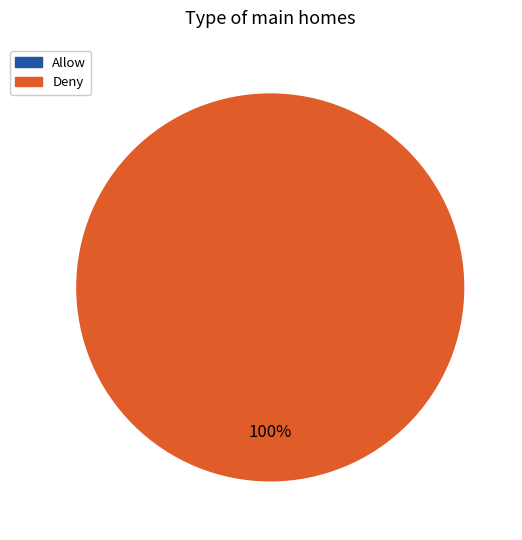

How many slices are in this pie chart?

2